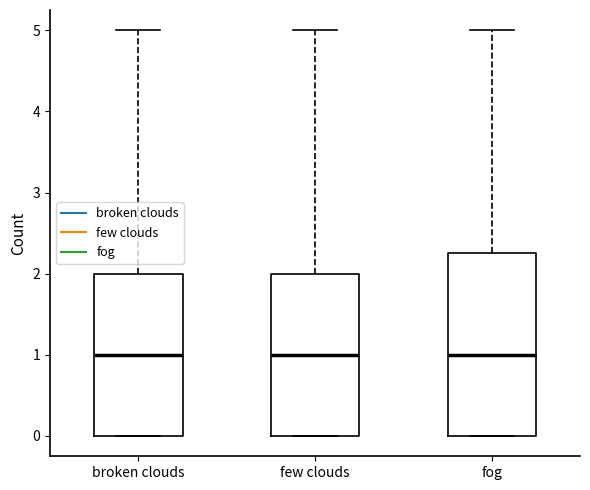

Where is the lower edge of the box for broken clouds on the y-axis? The values are not printed on the chart, so give them approximately, as read against the axis.

0.0